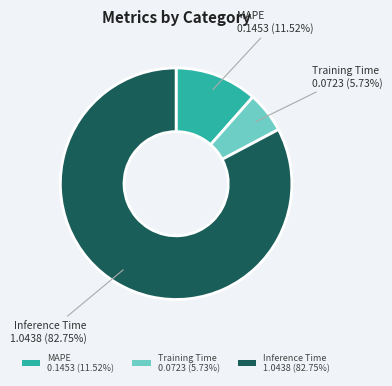

Is there a majority slice in this chart?

Yes